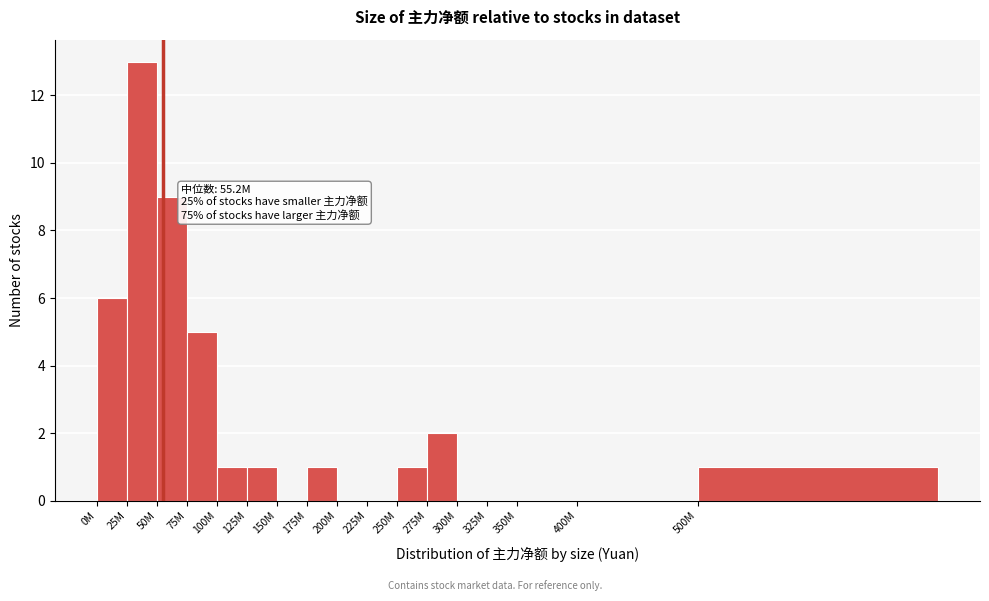

Reading left to right, list all the values displayed in this chart.

0M=6	25M=13	50M=9	75M=5	100M=1	125M=1	150M=0	175M=1	200M=0	225M=0	250M=1	275M=2	300M=0	325M=0	350M=0	400M=0	500M=1